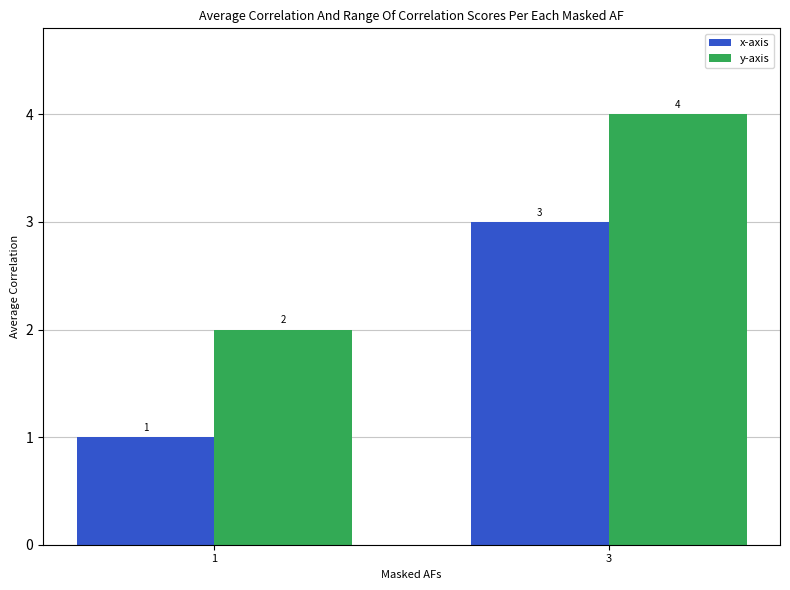

Count the x-axis values in the range 1 to 3.

2